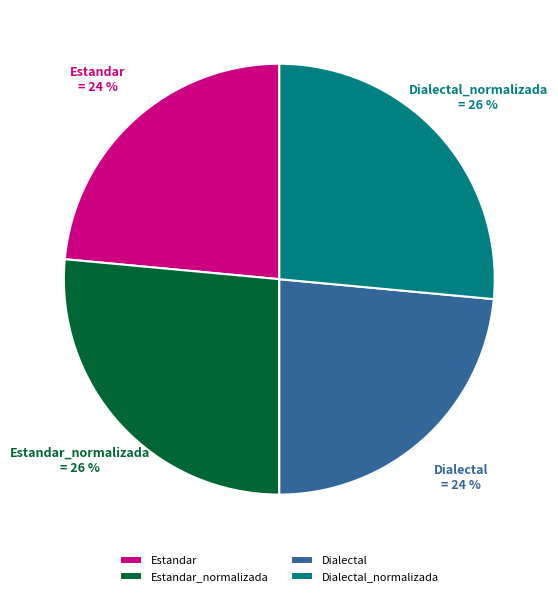

Is there a majority slice in this chart?

No